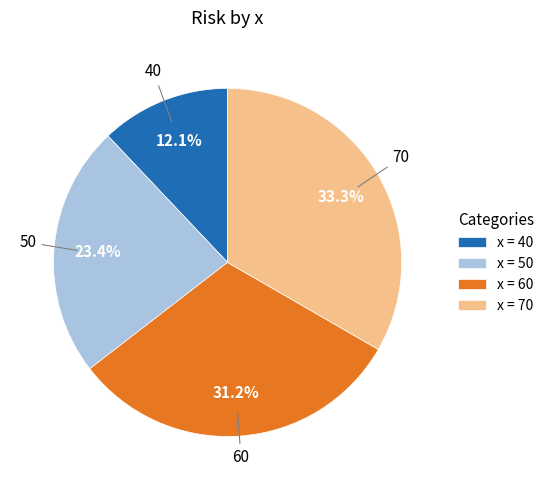

Combined, what portion of the pie is 60 and 40?

43.3%